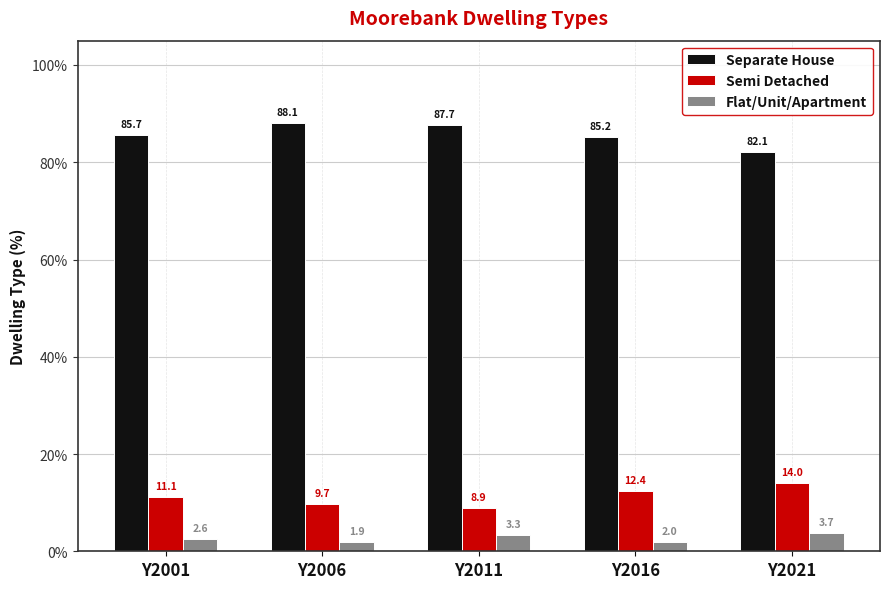

What is the sum of all Flat/Unit/Apartment values?

13.5